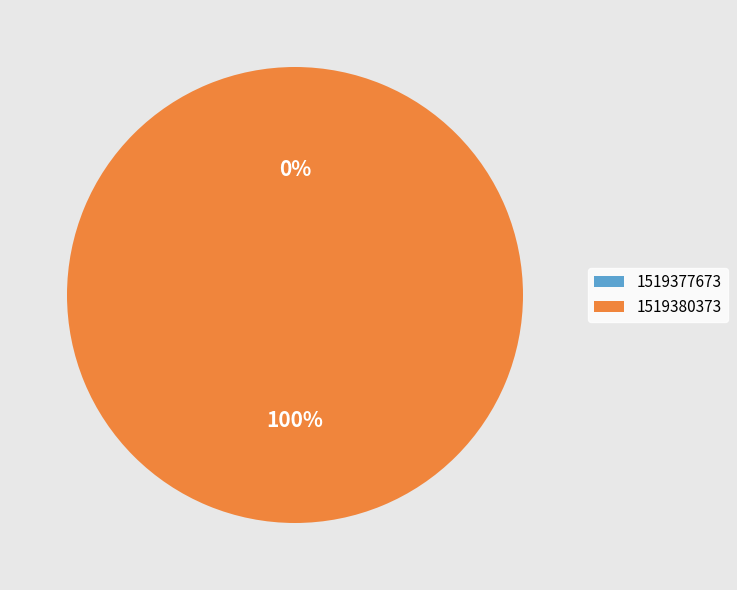

To the nearest percent, what is the difference between the largest and smallest slice percentages?

100%